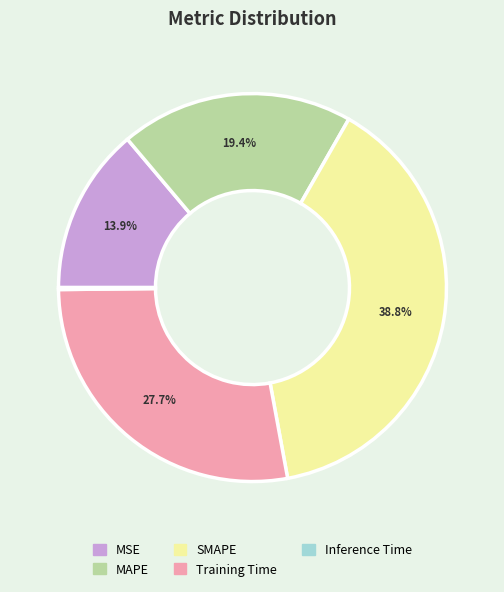

Which category has the biggest portion of the pie?

SMAPE